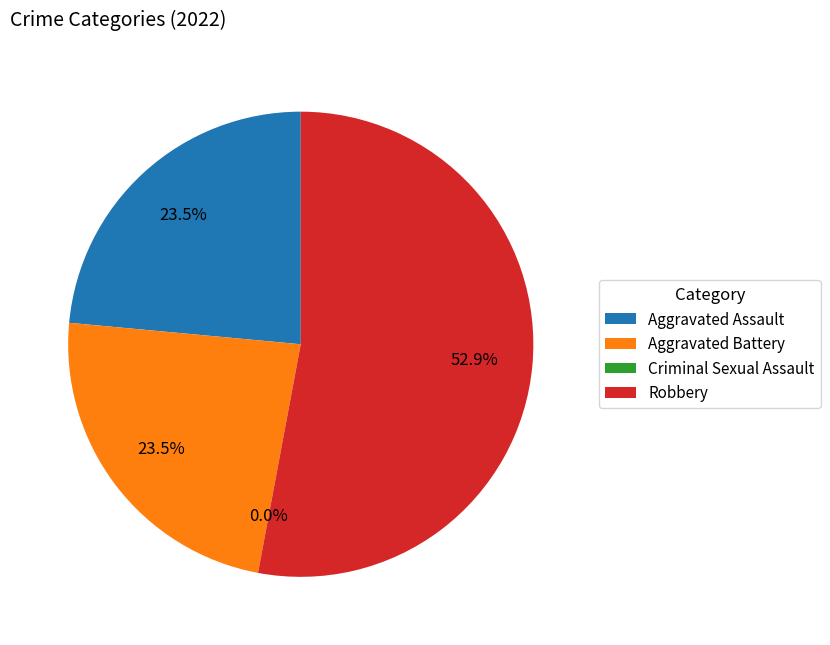

What is the smallest slice in the pie chart?

Criminal Sexual Assault